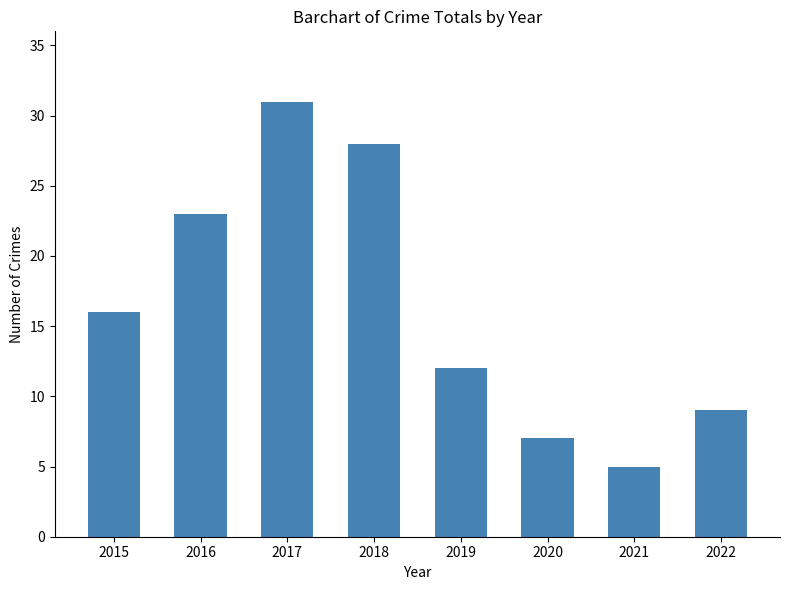

Reading left to right, transcribe all the data shown in this chart.

16	23	31	28	12	7	5	9